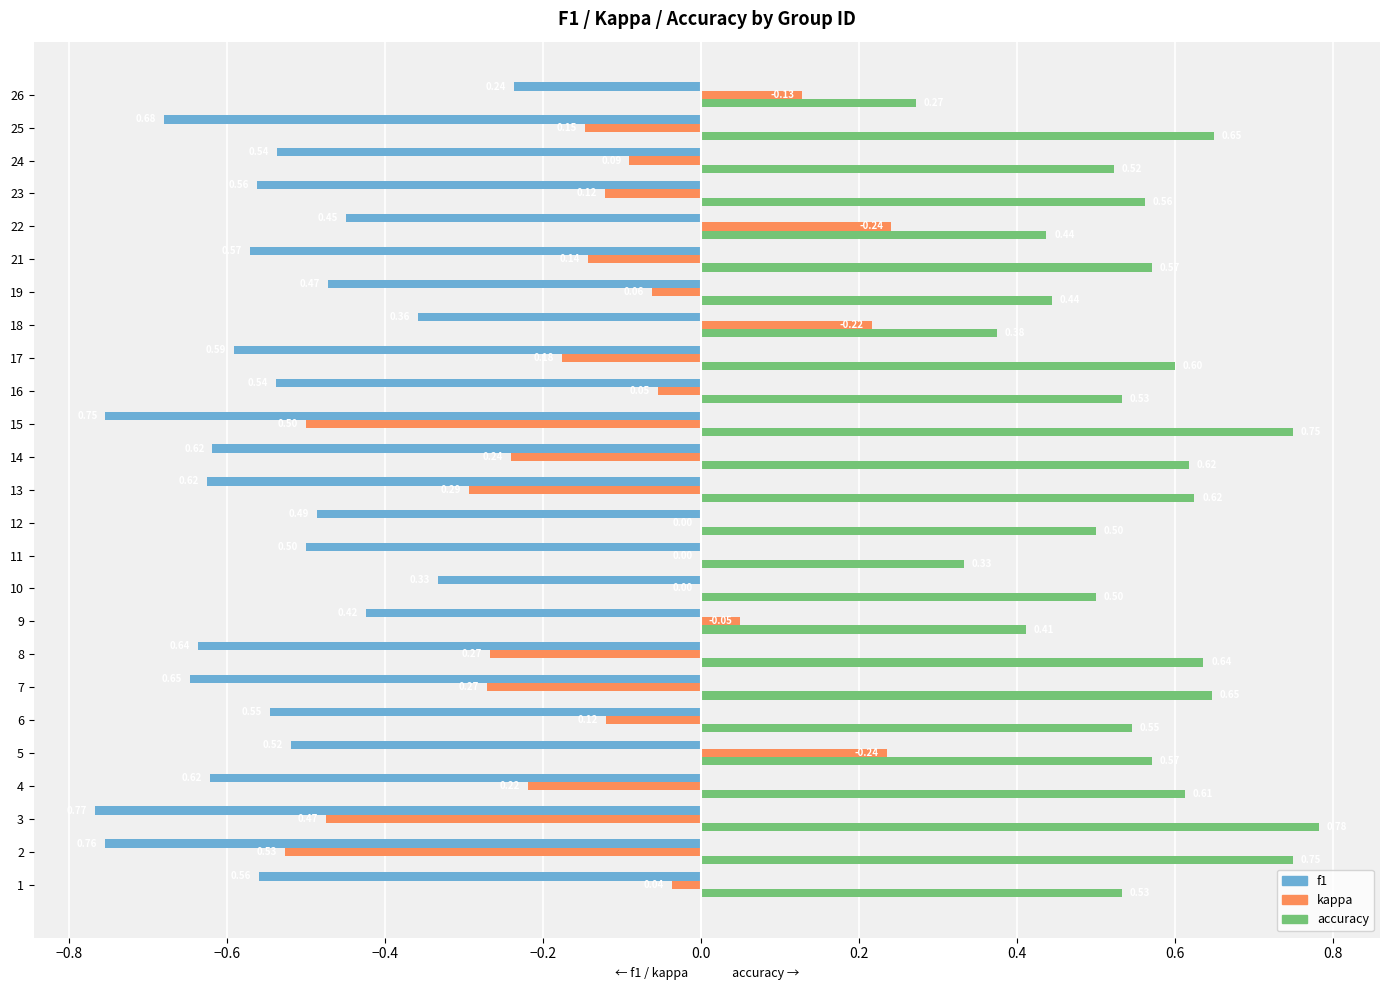

Between 11 and 21, which series saw the biggest shift?

accuracy